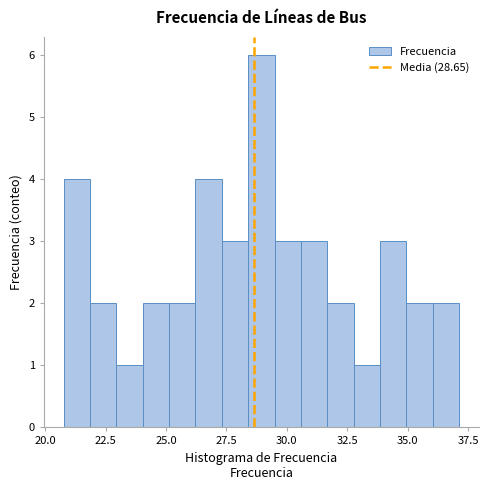

Read against the x-axis, roughly where is the centre of the tallest bar?

29.0